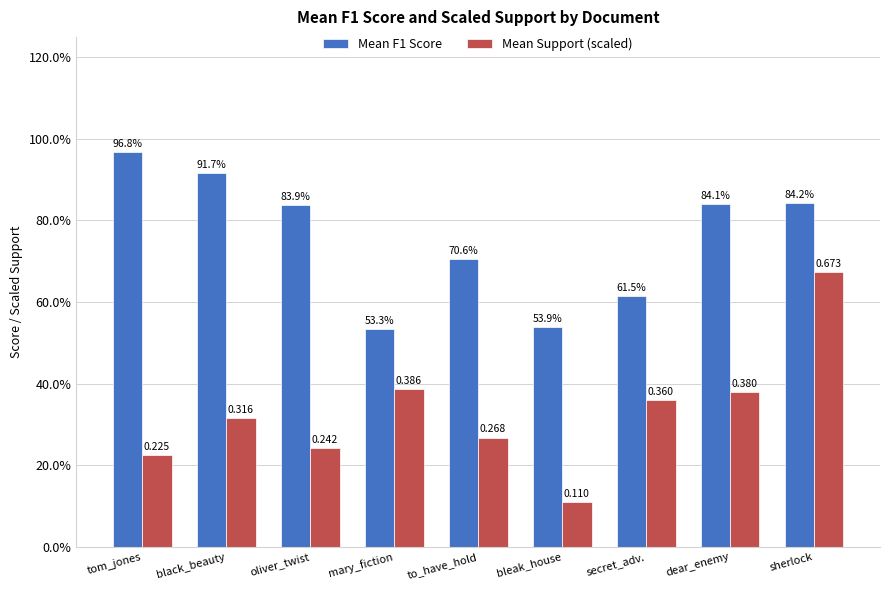

Which series has the widest spread of values?

Mean Support (scaled)